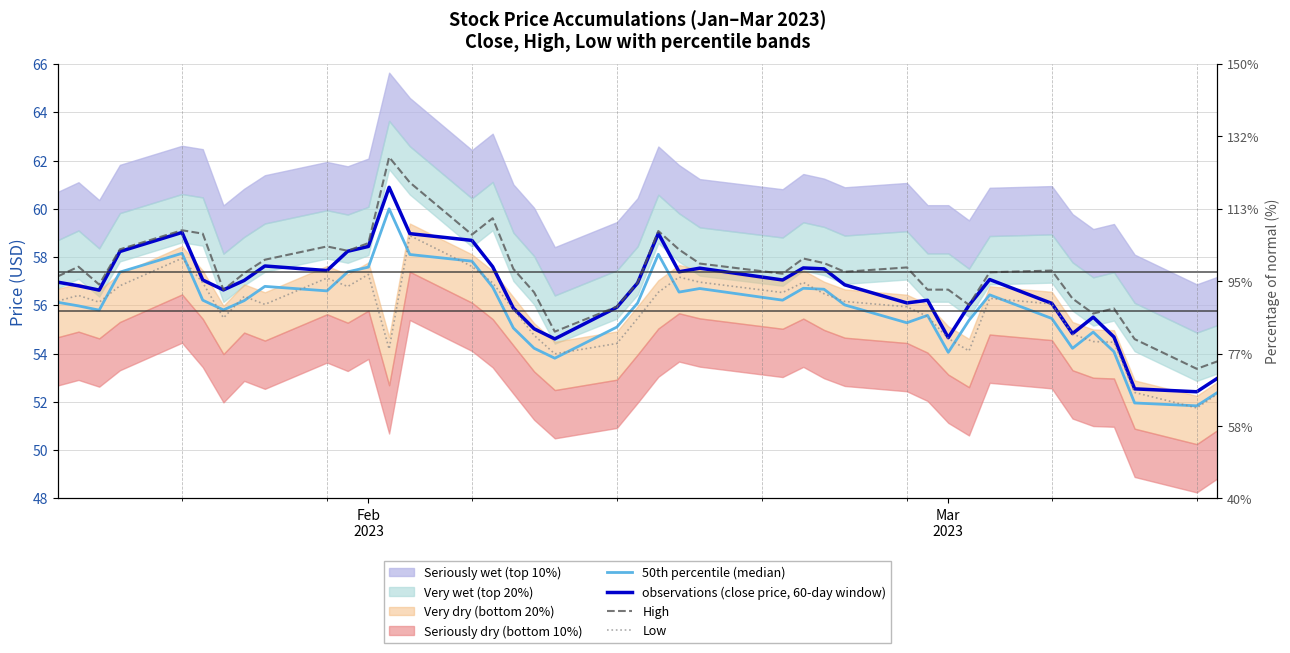

True or false: Low has more than 1 interior local peaks.

True